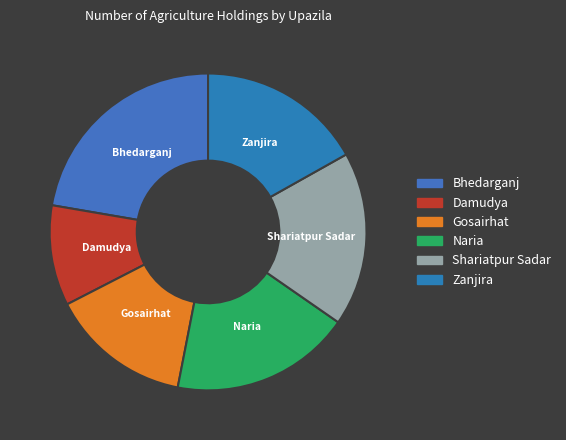

Combined, do Naria and Gosairhat account for over 50%?

No